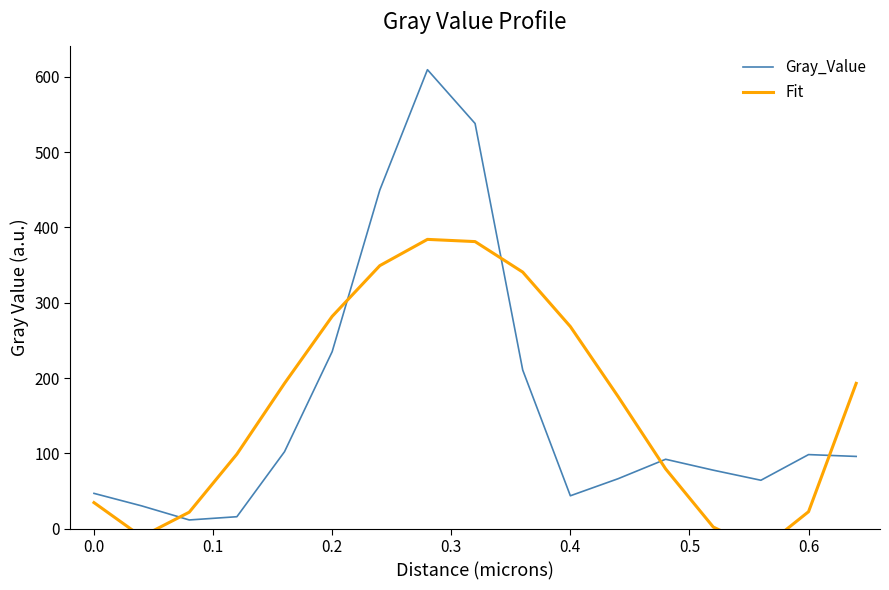

The Fit series shows 485.8 at 0.5. True or false?

False